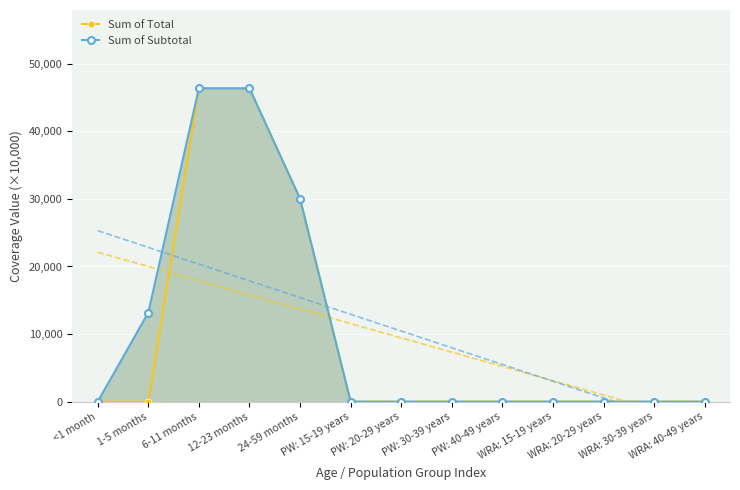

What are all the series names shown in the legend?

Sum of Total, Sum of Subtotal